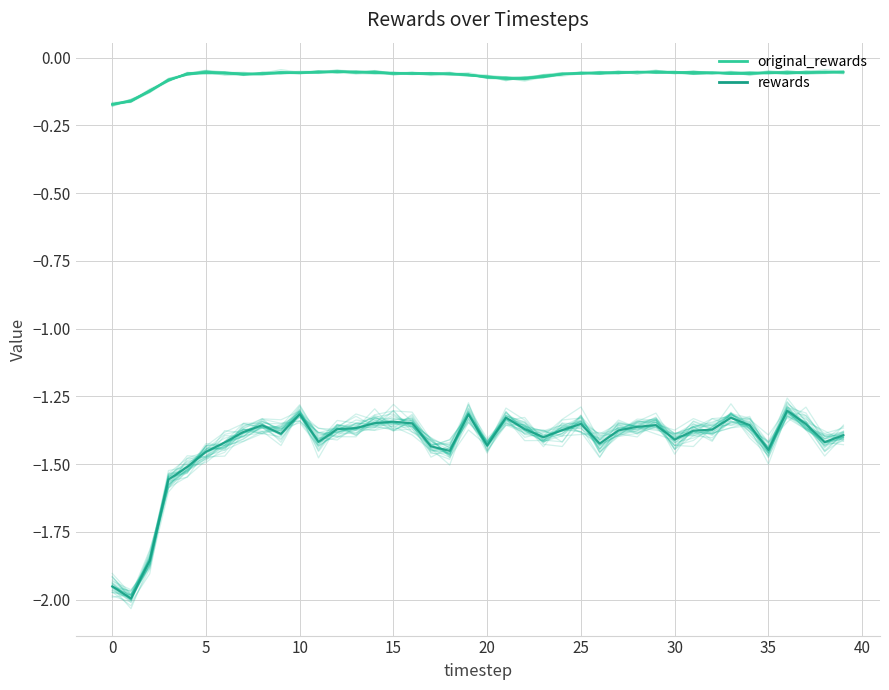

Reading left to right, extract all data points from this chart.

original_rewards: -0.2	-0.2	-0.1	-0.1	-0.1	-0.1	-0.1	-0.1	-0.1	-0.1	-0.1	-0.1	-0.1	-0.1	-0.1	-0.1	-0.1	-0.1	-0.1	-0.1	-0.1	-0.1	-0.1	-0.1	-0.1	-0.1	-0.1	-0.1	-0.1	-0.1	-0.1	-0.0	-0.1	-0.1	-0.1	-0.1	-0.1	-0.1	-0.1	-0.1
rewards: -1.9	-2.0	-1.9	-1.5	-1.5	-1.5	-1.4	-1.4	-1.4	-1.4	-1.3	-1.4	-1.4	-1.3	-1.4	-1.3	-1.4	-1.4	-1.5	-1.3	-1.5	-1.3	-1.4	-1.4	-1.4	-1.4	-1.4	-1.4	-1.3	-1.3	-1.4	-1.4	-1.4	-1.3	-1.4	-1.4	-1.3	-1.4	-1.4	-1.4